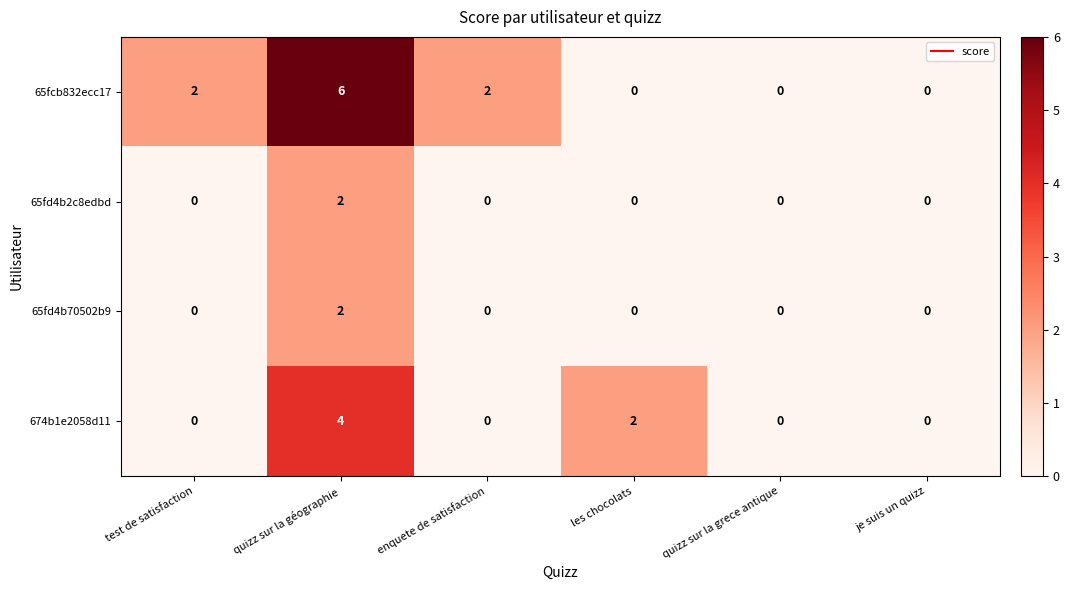

The value of 674b1e2058d11 at les chocolats is 1. True or false?

False